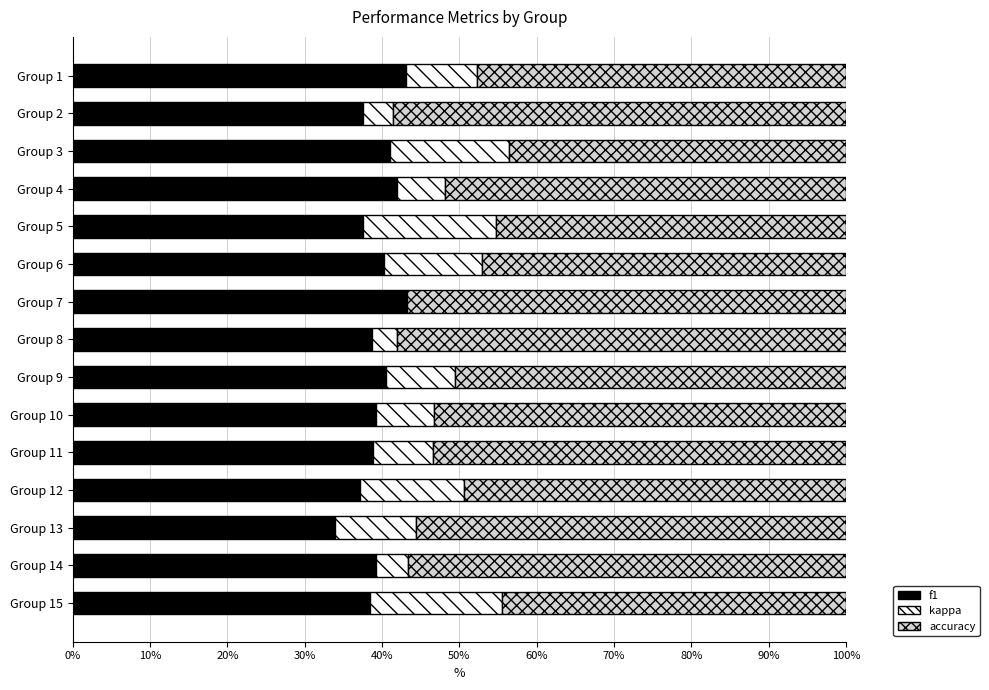

What is the sum of all f1 values?

590.4